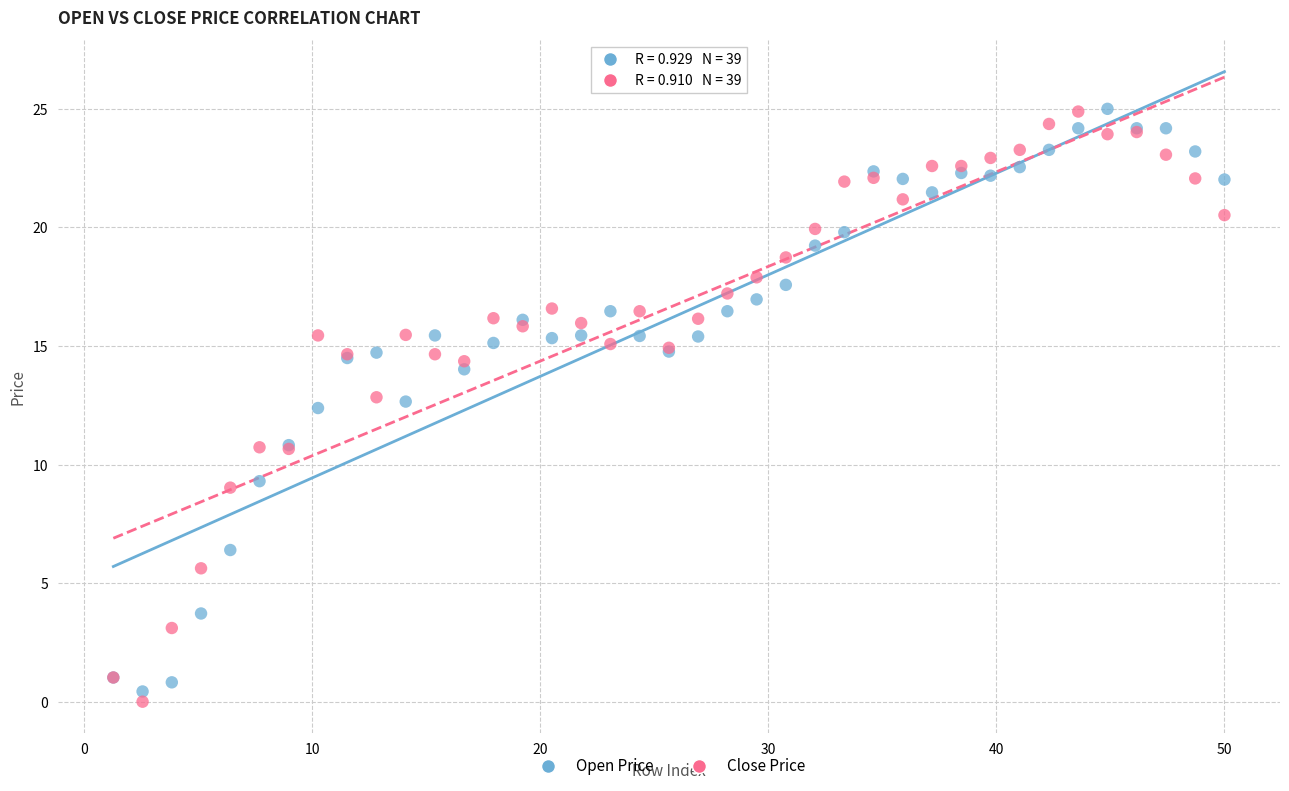

Which series contains the lowest Y value?

Close Price